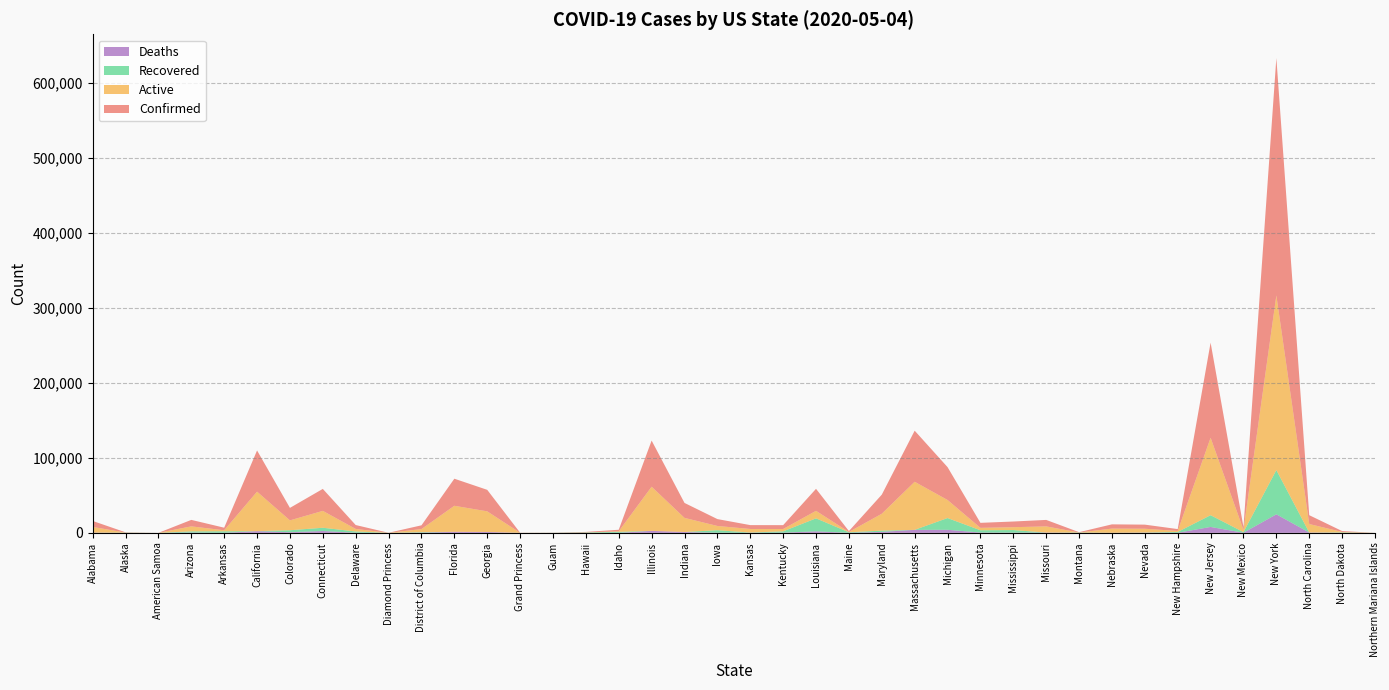

Reading right to left, transcribe all the data shown in this chart.

Confirmed: Northern Mariana Islands=14	North Dakota=1191	North Carolina=11770	New York=316415	New Mexico=3850	New Jersey=126744	New Hampshire=2518	Nevada=5472	Nebraska=5661	Montana=455	Missouri=8618	Mississippi=7550	Minnesota=6663	Michigan=43801	Massachusetts=68087	Maryland=25462	Maine=1185	Louisiana=29340	Kentucky=5130	Kansas=5156	Iowa=9175	Indiana=19933	Illinois=61499	Idaho=2061	Hawaii=620	Guam=145	Grand Princess=103	Georgia=28665	Florida=36078	District of Columbia=5016	Diamond Princess=49	Delaware=5208	Connecticut=29287	Colorado=16635	California=54903	Arkansas=3437	Arizona=8640	American Samoa=0	Alaska=368	Alabama=7977
Deaths: Northern Mariana Islands=2	North Dakota=25	North Carolina=434	New York=24708	New Mexico=151	New Jersey=7871	New Hampshire=86	Nevada=258	Nebraska=78	Montana=16	Missouri=381	Mississippi=303	Minnesota=418	Michigan=4053	Massachusetts=4004	Maryland=1281	Maine=57	Louisiana=2012	Kentucky=253	Kansas=144	Iowa=184	Indiana=1132	Illinois=2618	Idaho=64	Hawaii=17	Guam=5	Grand Princess=3	Georgia=1184	Florida=1379	District of Columbia=251	Diamond Princess=0	Delaware=177	Connecticut=2436	Colorado=842	California=2216	Arkansas=76	Arizona=362	American Samoa=0	Alaska=9	Alabama=290
Recovered: Northern Mariana Islands=12	North Dakota=517	North Carolina=0	New York=58950	New Mexico=812	New Jersey=15642	New Hampshire=1107	Nevada=182	Nebraska=0	Montana=404	Missouri=0	Mississippi=3413	Minnesota=3015	Michigan=15659	Massachusetts=0	Maryland=1666	Maine=706	Louisiana=17303	Kentucky=1752	Kansas=286	Iowa=3325	Indiana=0	Illinois=0	Idaho=1267	Hawaii=541	Guam=126	Grand Princess=0	Georgia=0	Florida=0	District of Columbia=666	Diamond Princess=0	Delaware=1640	Connecticut=4346	Colorado=2607	California=0	Arkansas=1999	Arizona=1597	American Samoa=0	Alaska=262	Alabama=0
Active: Northern Mariana Islands=0	North Dakota=649	North Carolina=11336	New York=232757	New Mexico=2887	New Jersey=103231	New Hampshire=1325	Nevada=5032	Nebraska=5583	Montana=35	Missouri=8237	Mississippi=3834	Minnesota=3230	Michigan=24089	Massachusetts=64083	Maryland=22515	Maine=422	Louisiana=10025	Kentucky=3125	Kansas=4726	Iowa=5666	Indiana=18801	Illinois=58881	Idaho=730	Hawaii=62	Guam=14	Grand Princess=100	Georgia=27481	Florida=34699	District of Columbia=4099	Diamond Princess=49	Delaware=3391	Connecticut=22505	Colorado=13186	California=52687	Arkansas=1362	Arizona=6681	American Samoa=0	Alaska=97	Alabama=7598